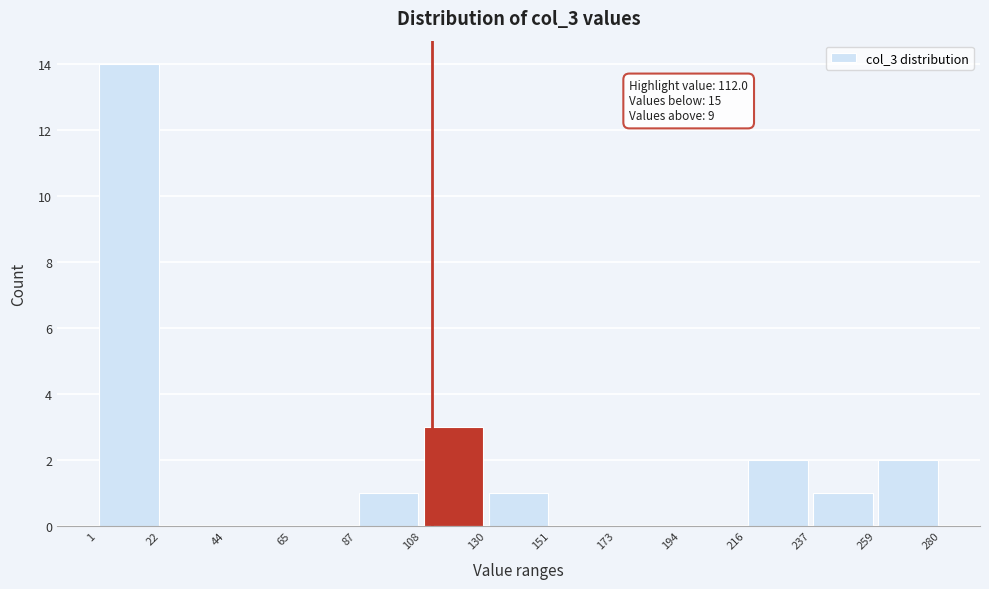

Over which range of the x-axis is the bar tallest?

1 to 22